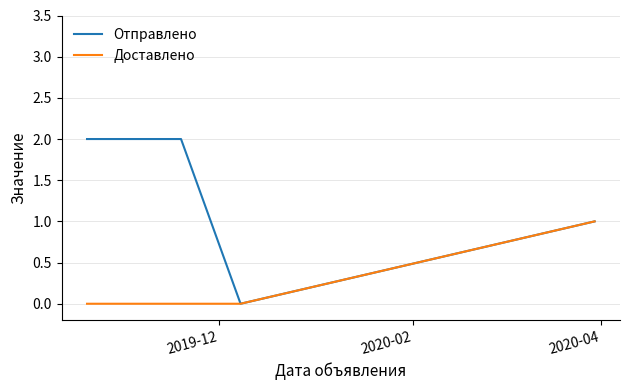

Rank the series by their average value, from lowest to highest.

Доставлено, Отправлено